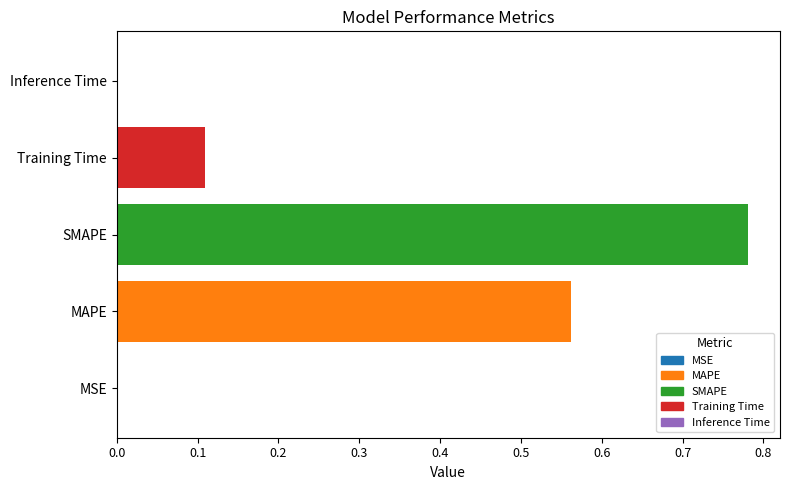

The chart shows a value of 0.0 at MSE. True or false?

True